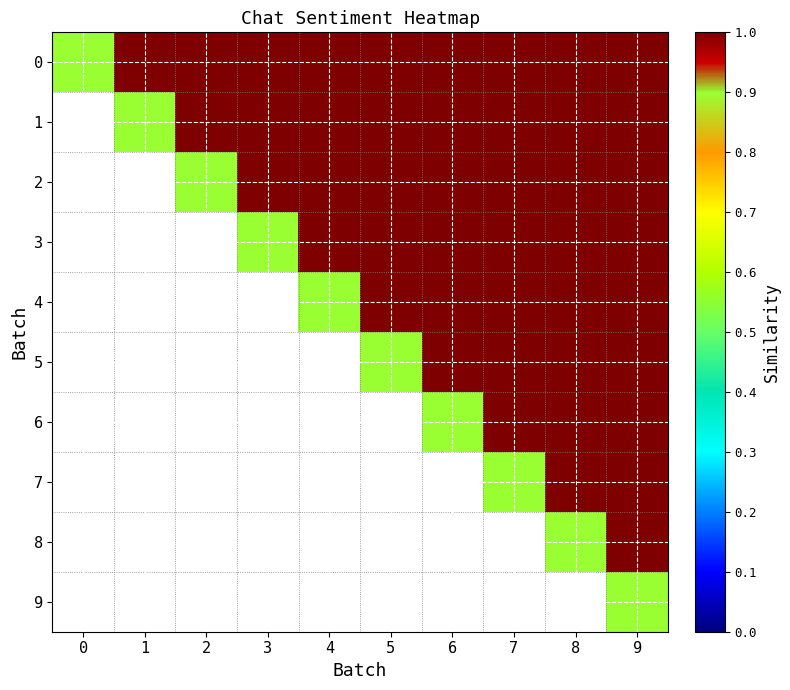

Between 3 and 4, which is larger?

3